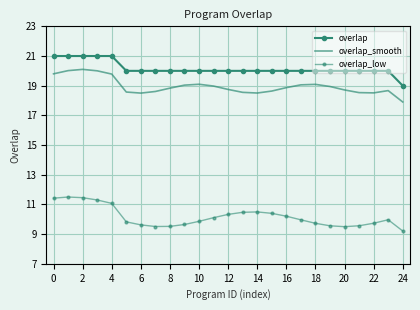

At how many categories does at least one series exceed 16?

25